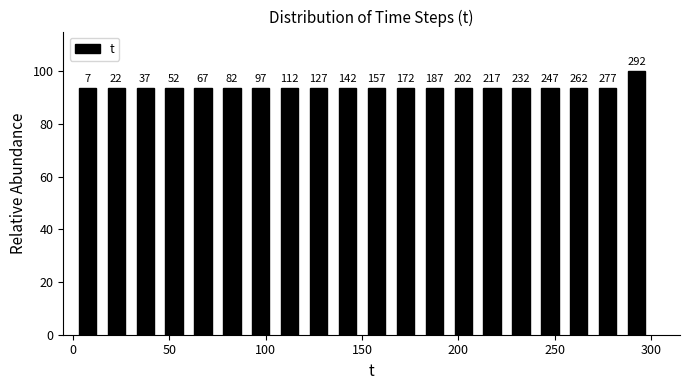

Read against the x-axis, roughly where is the centre of the tallest bar?

295